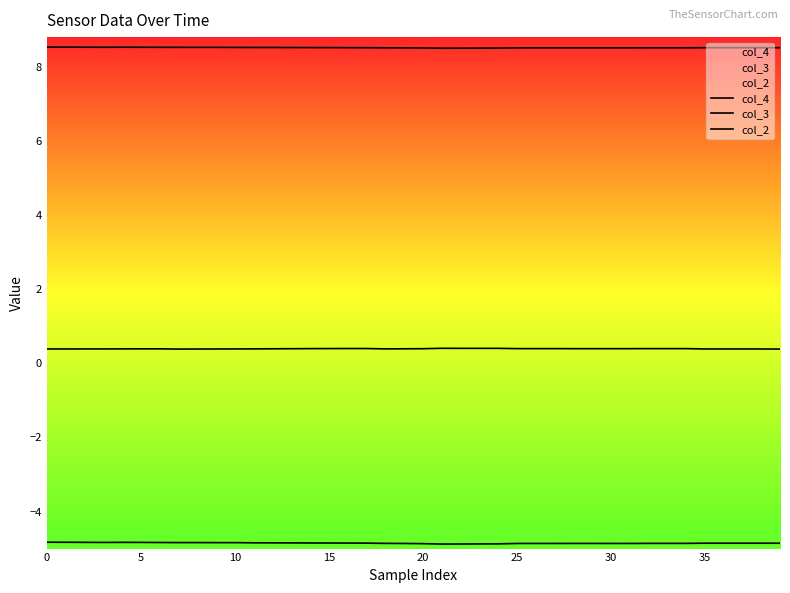

True or false: col_2 and col_3 intersect in this chart.

False